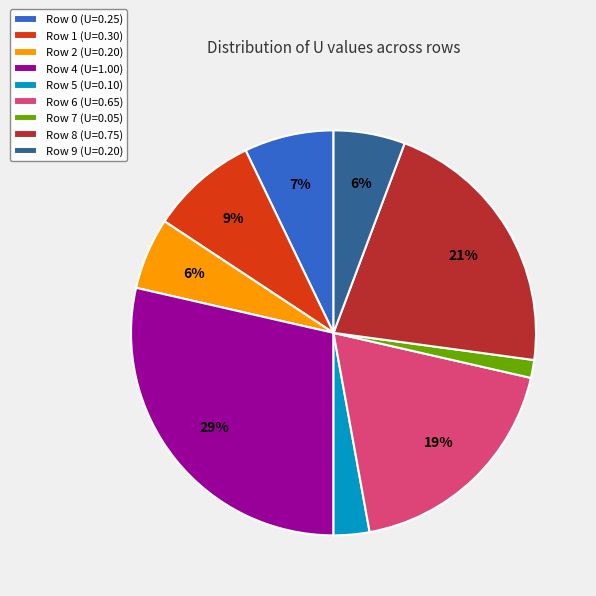

The Row 4 (U=1.00) slice represents 29% of the pie. True or false?

True